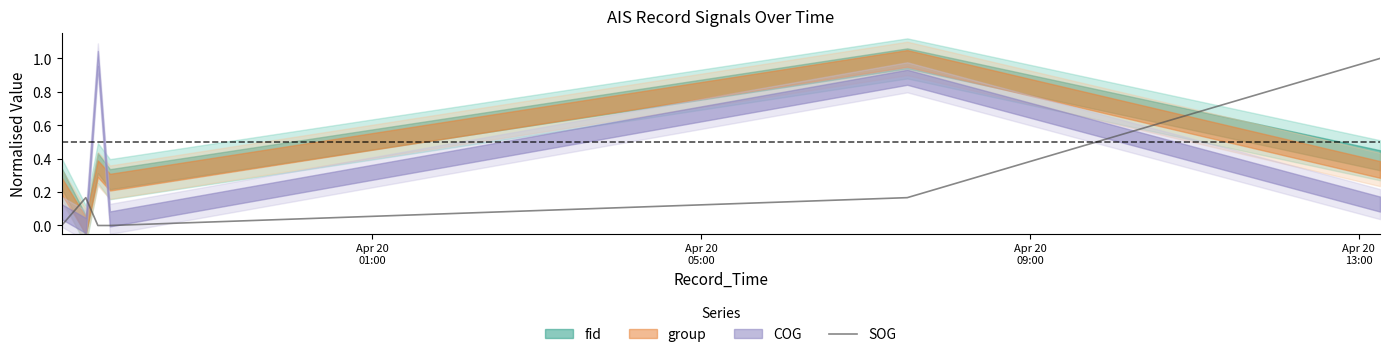

What is the sum of all values?

1.3